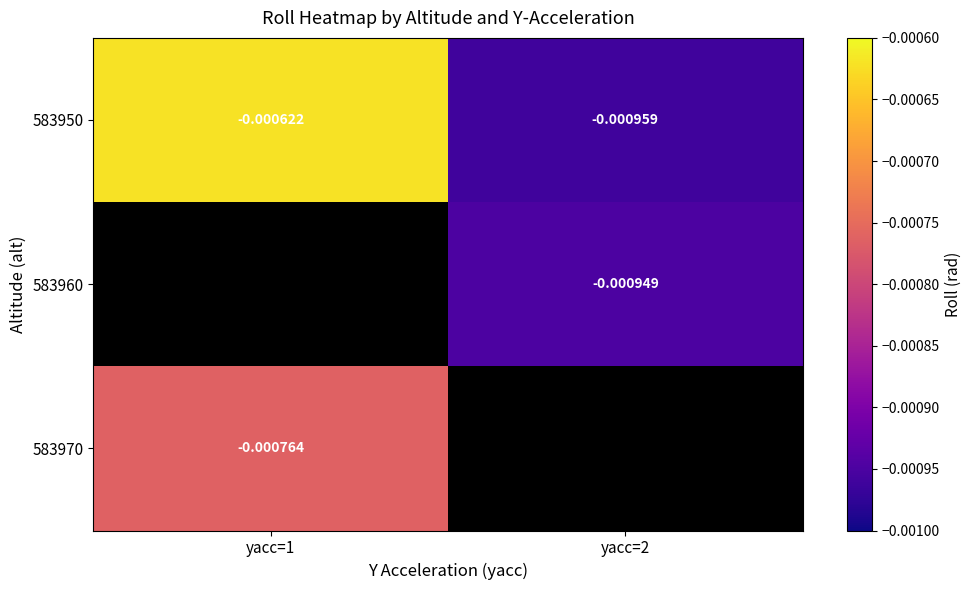

Is the value of 583960 at yacc=2 greater than the value of 583950 at yacc=1?

No